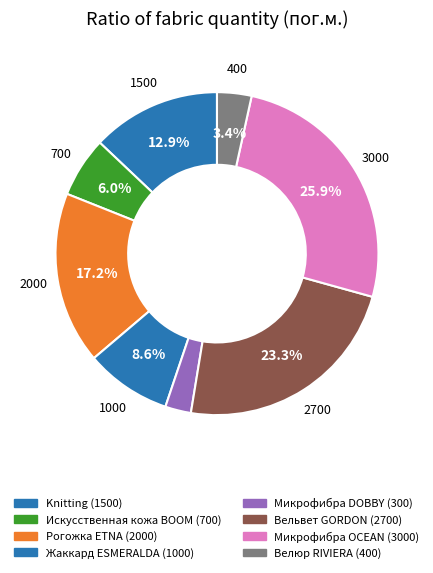

What percentage is NOT represented by Микрофибра DOBBY?

97.4%